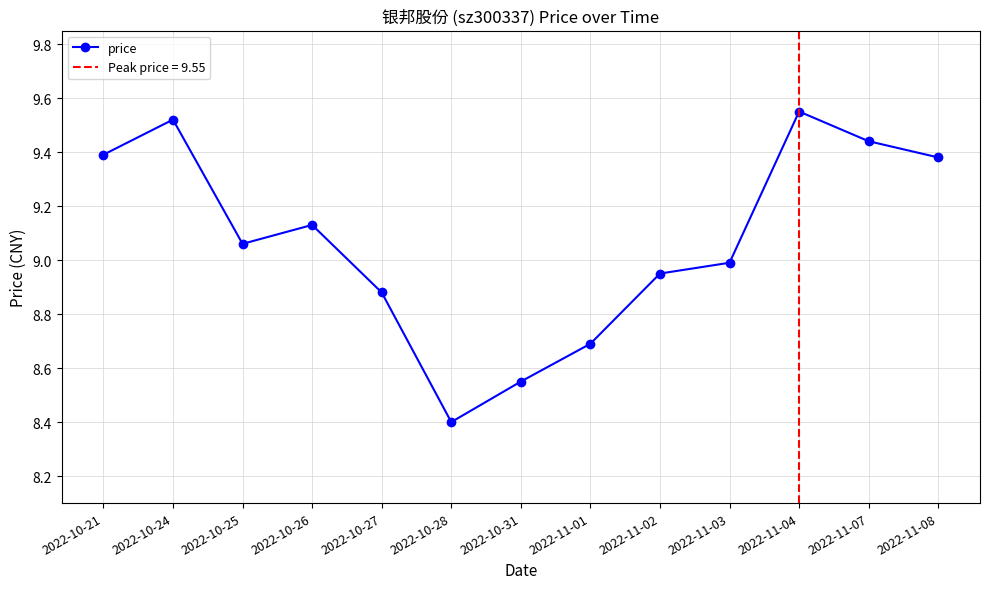

What is the maximum value shown in the chart?

9.6